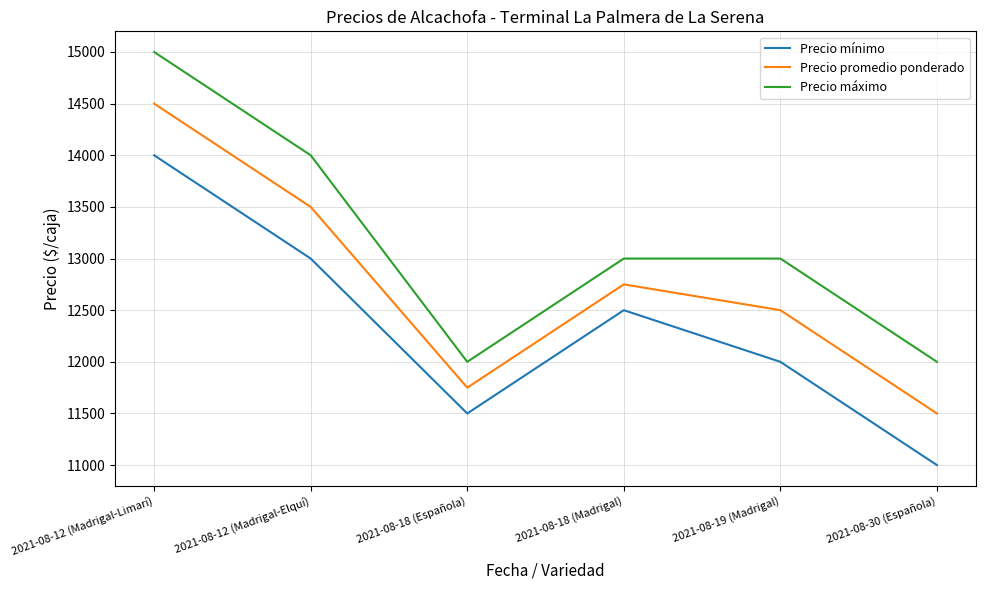

What is the spread (max minus min) of values at 2021-08-12 (Madrigal-Elquí)?

1000